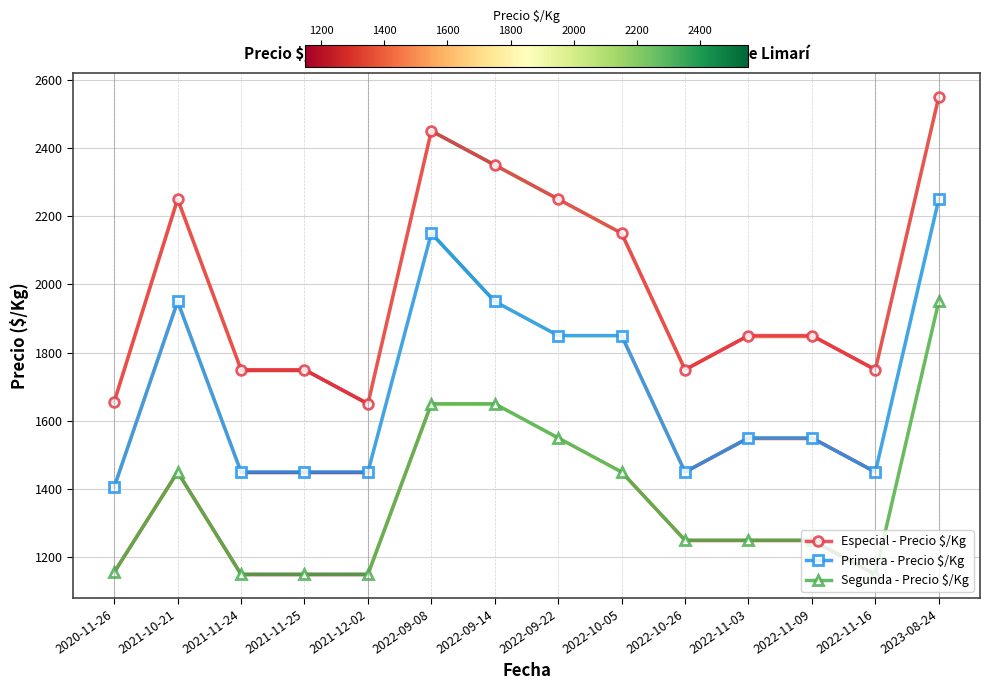

What is the minimum value shown in the chart?

1150